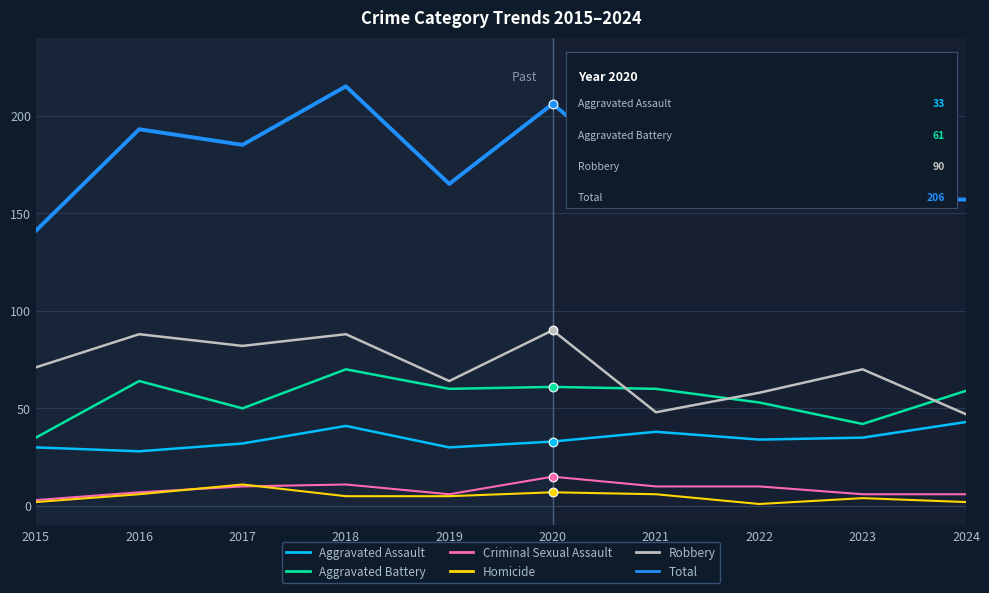

At which category is the sum across all series the highest?

2018